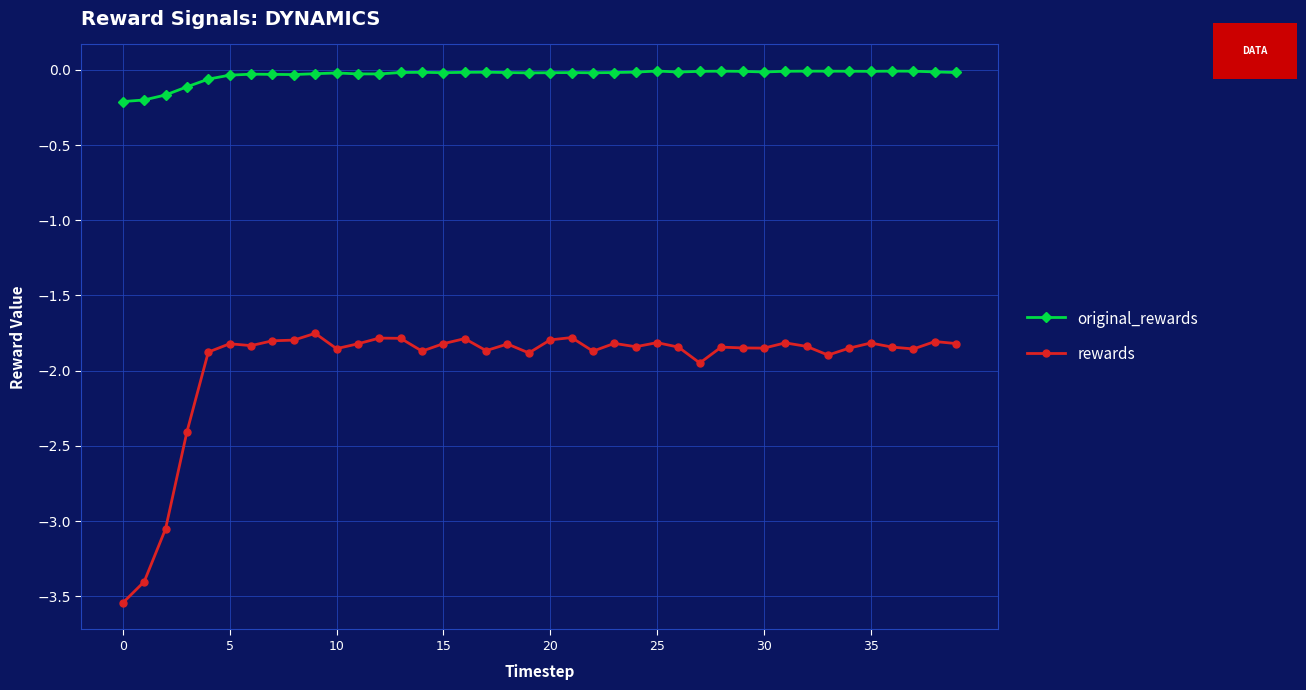

Count the number of categories in the chart.

40